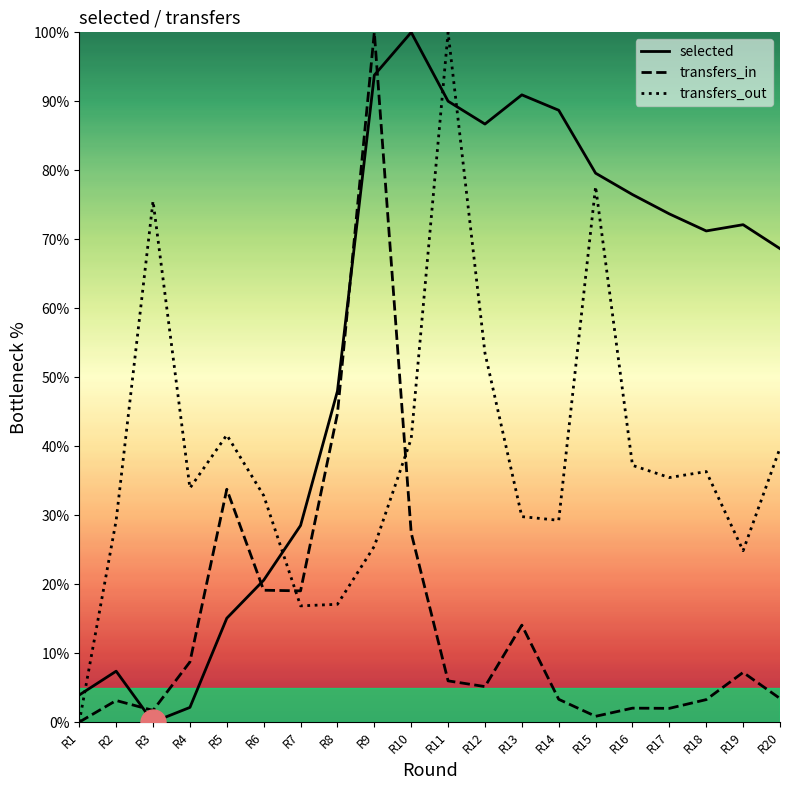

List the series in order of their peak value, lowest first.

selected, transfers_in, transfers_out